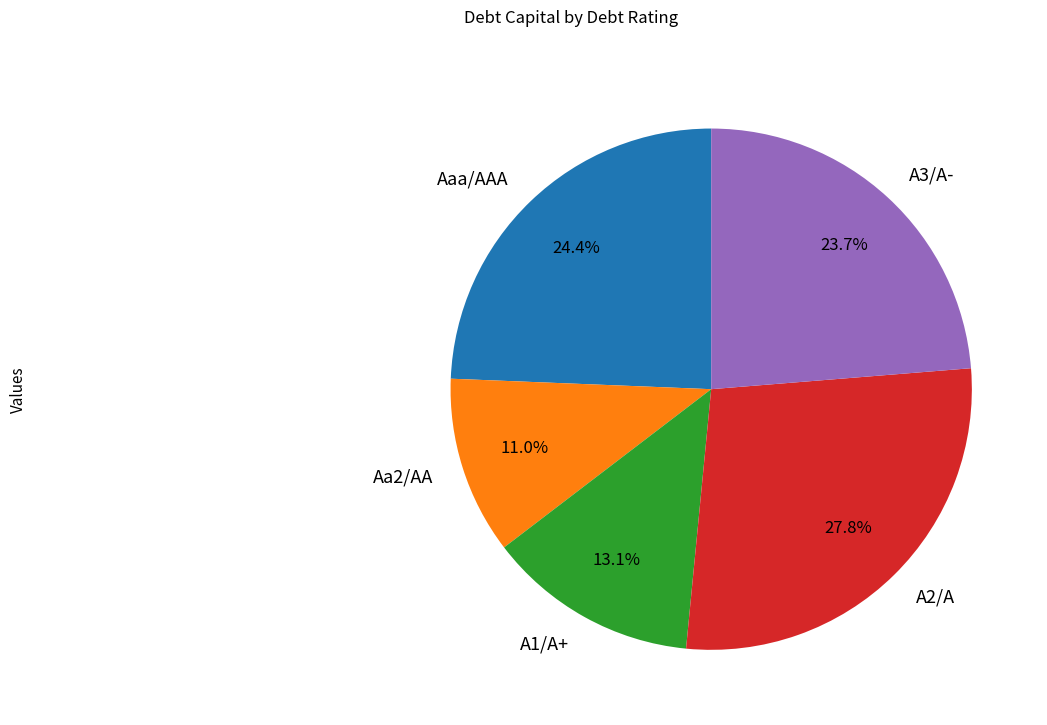

Combined, do A2/A and A1/A+ account for over 50%?

No